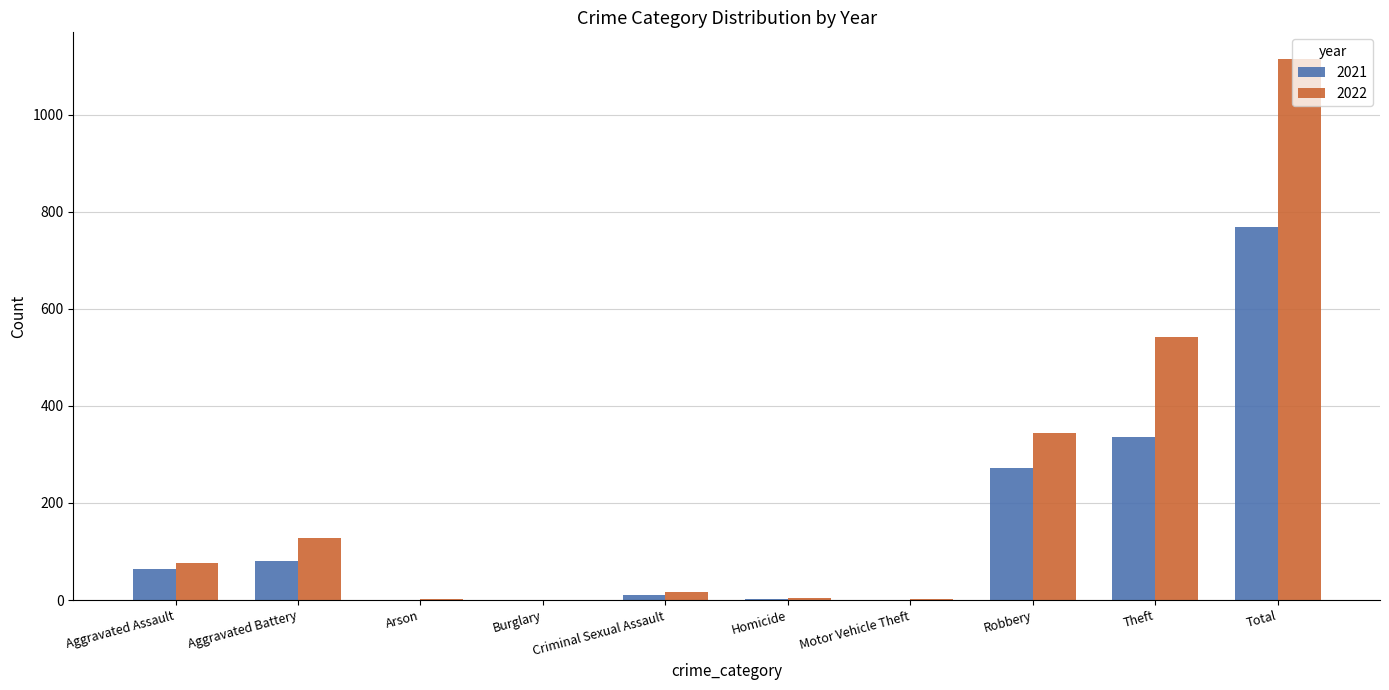

At which category is the sum across all series the highest?

Total